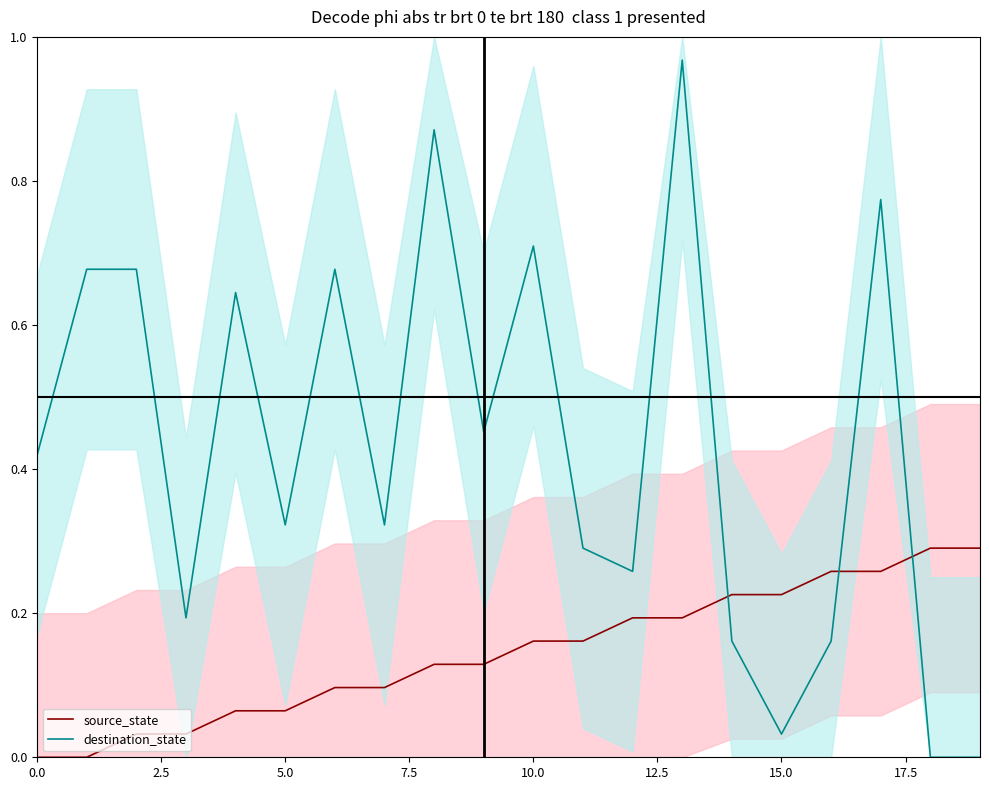

True or false: destination_state and source_state intersect in this chart.

True